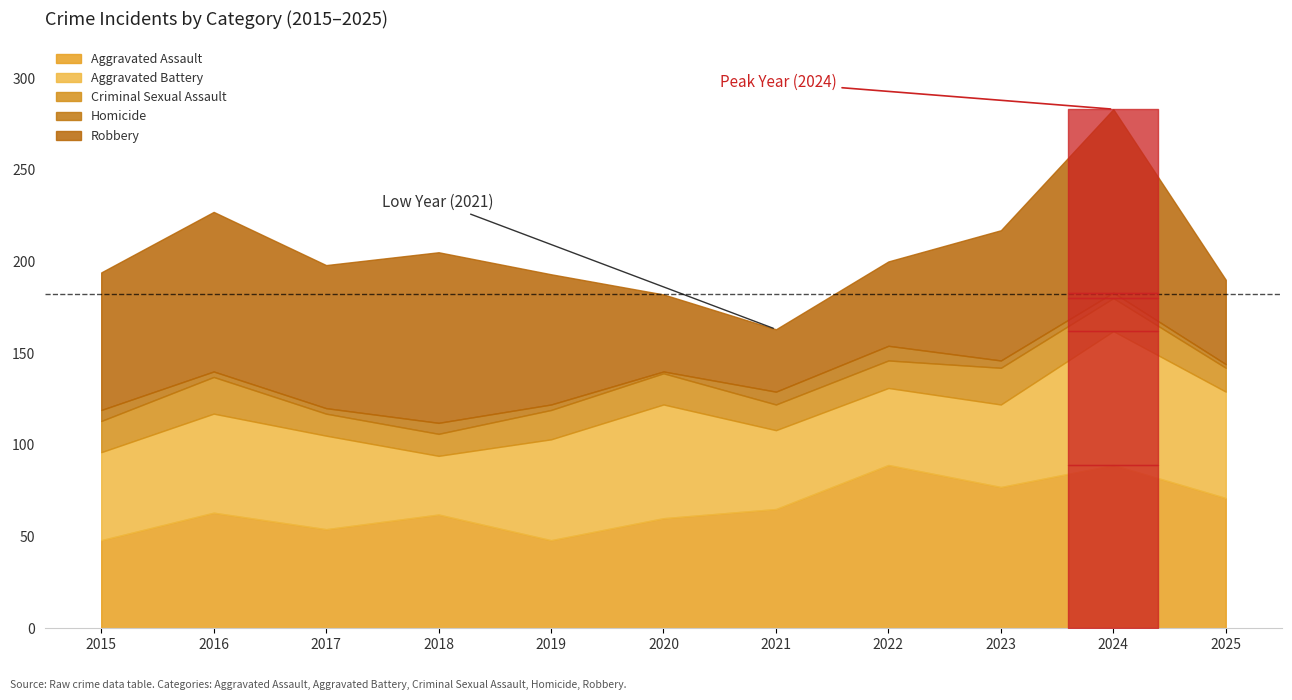

What is the sum of all Aggravated Battery values?

563